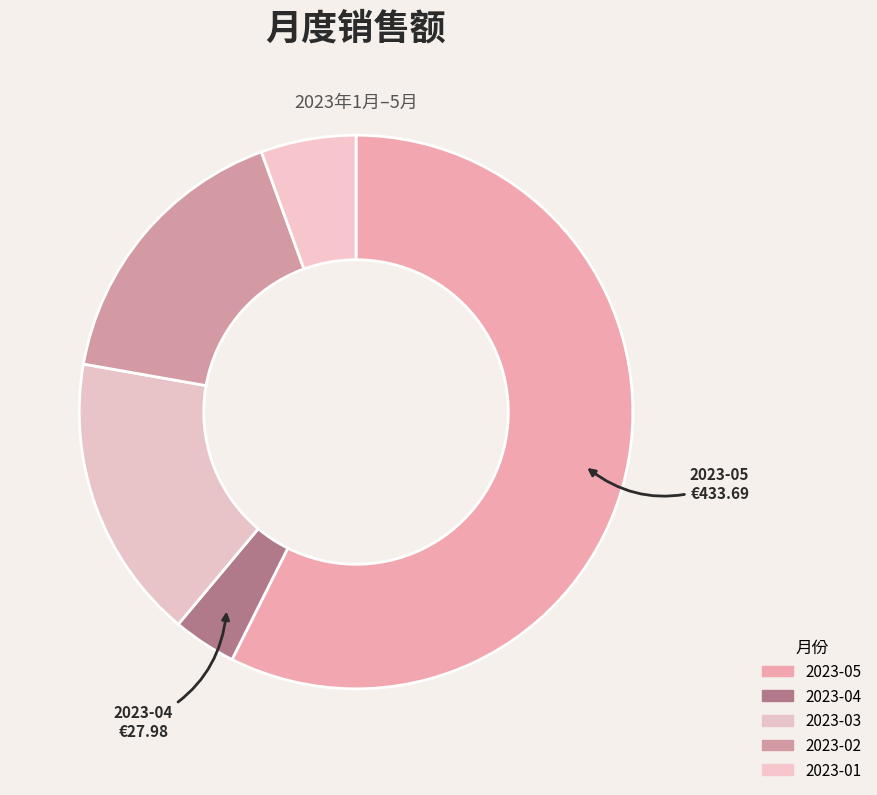

What is the change in value from 2023-05 to 2023-03?

-307.7